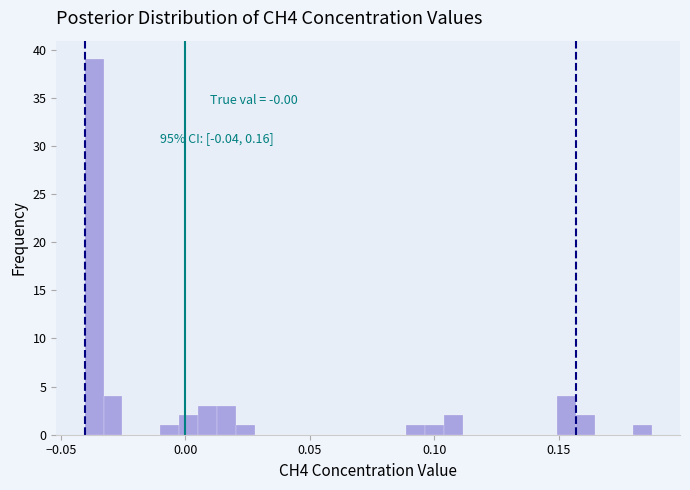

Around what value on the x-axis is the tallest bar? Give the approximate position of its centre, as read against the axis.

-0.035